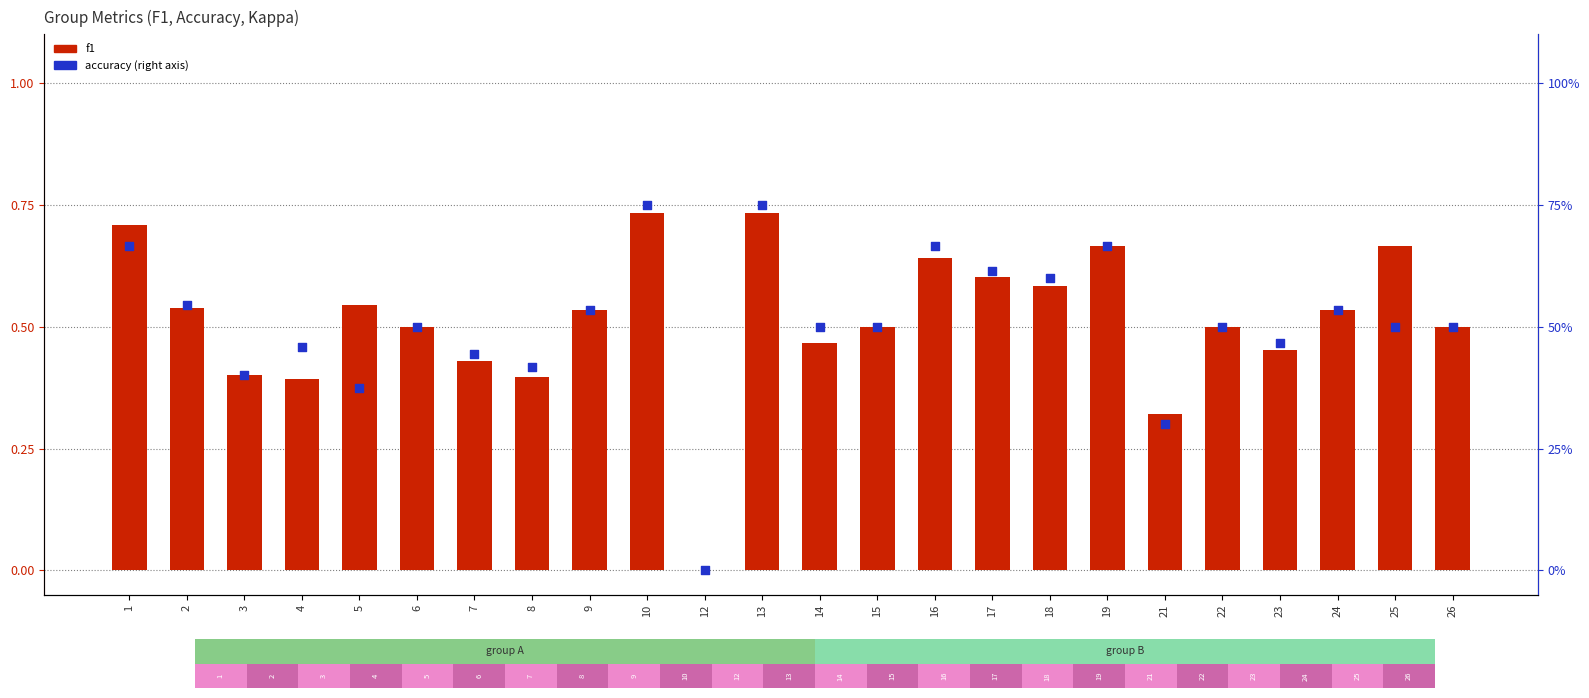

At which category is the sum across all series the highest?

10